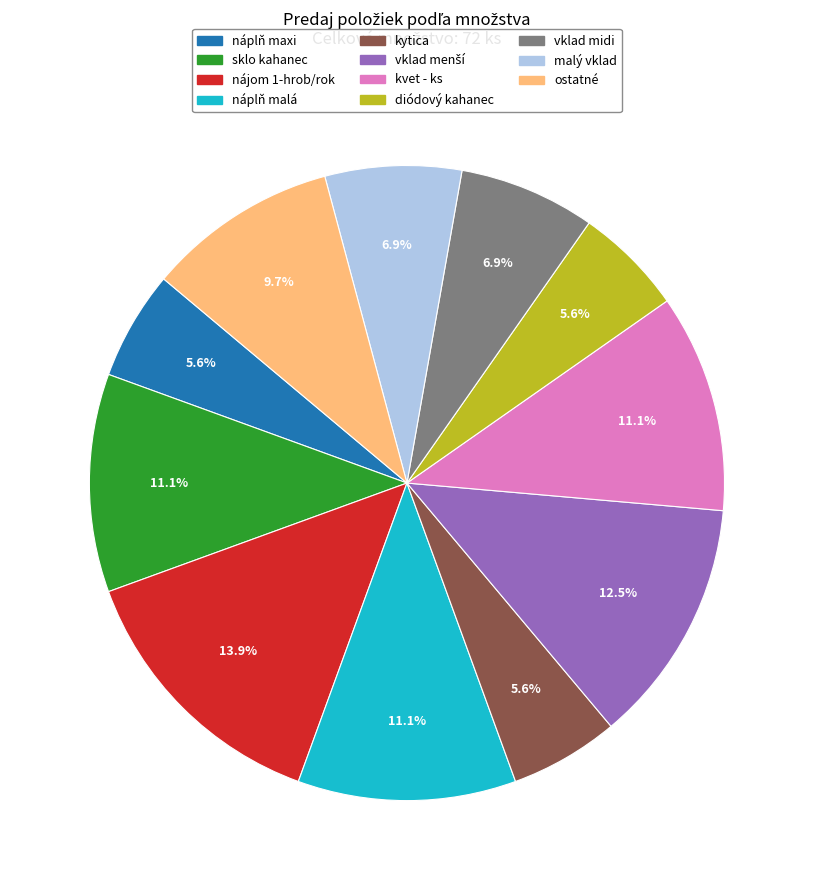

Is there any slice that represents more than half of the pie?

No